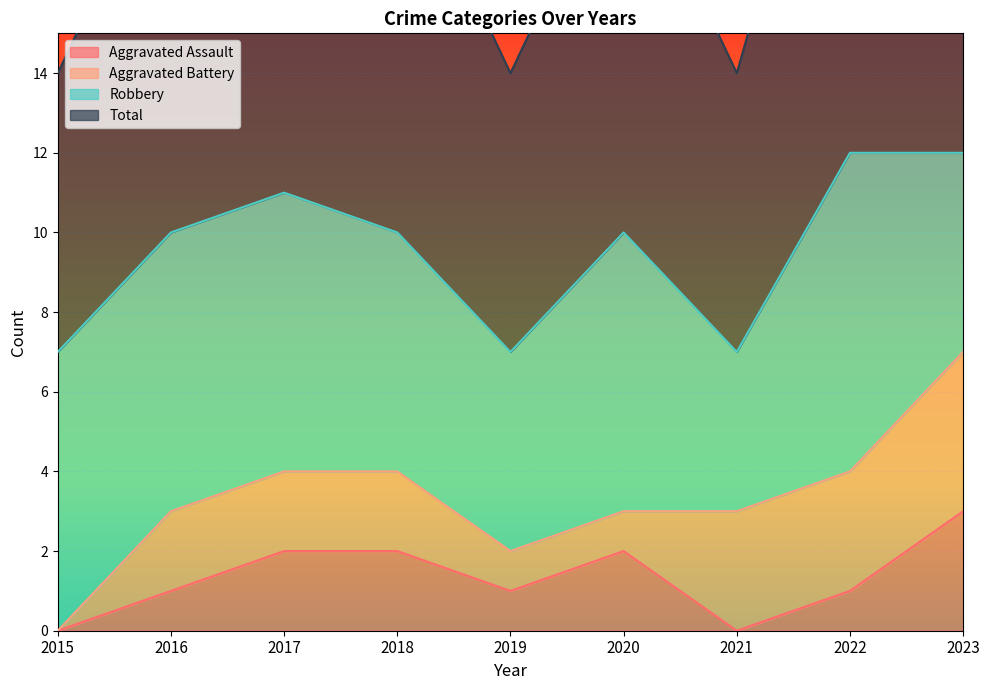

What is the average value of the Aggravated Assault series?

1